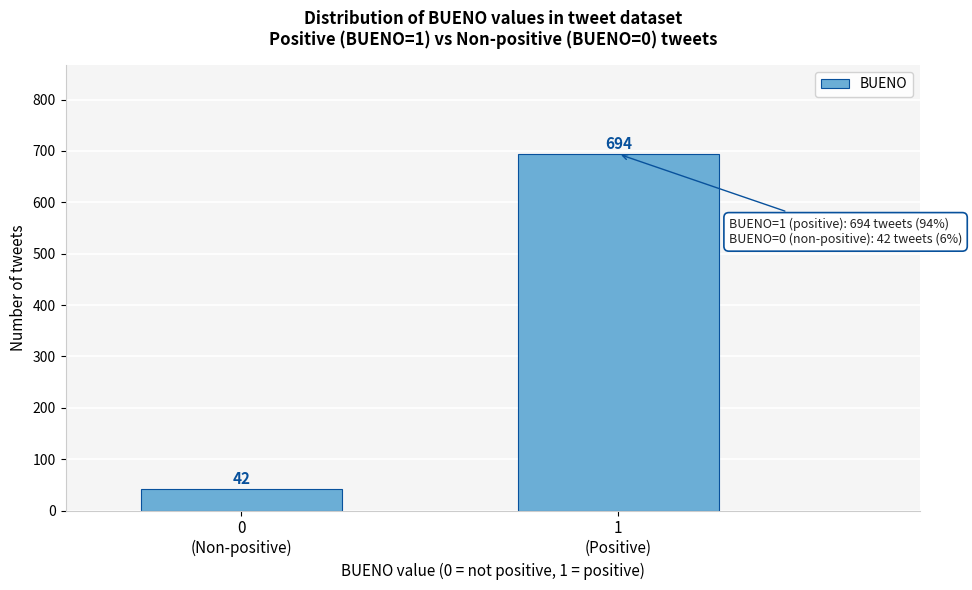

Reading right to left, transcribe all the data shown in this chart.

694	42